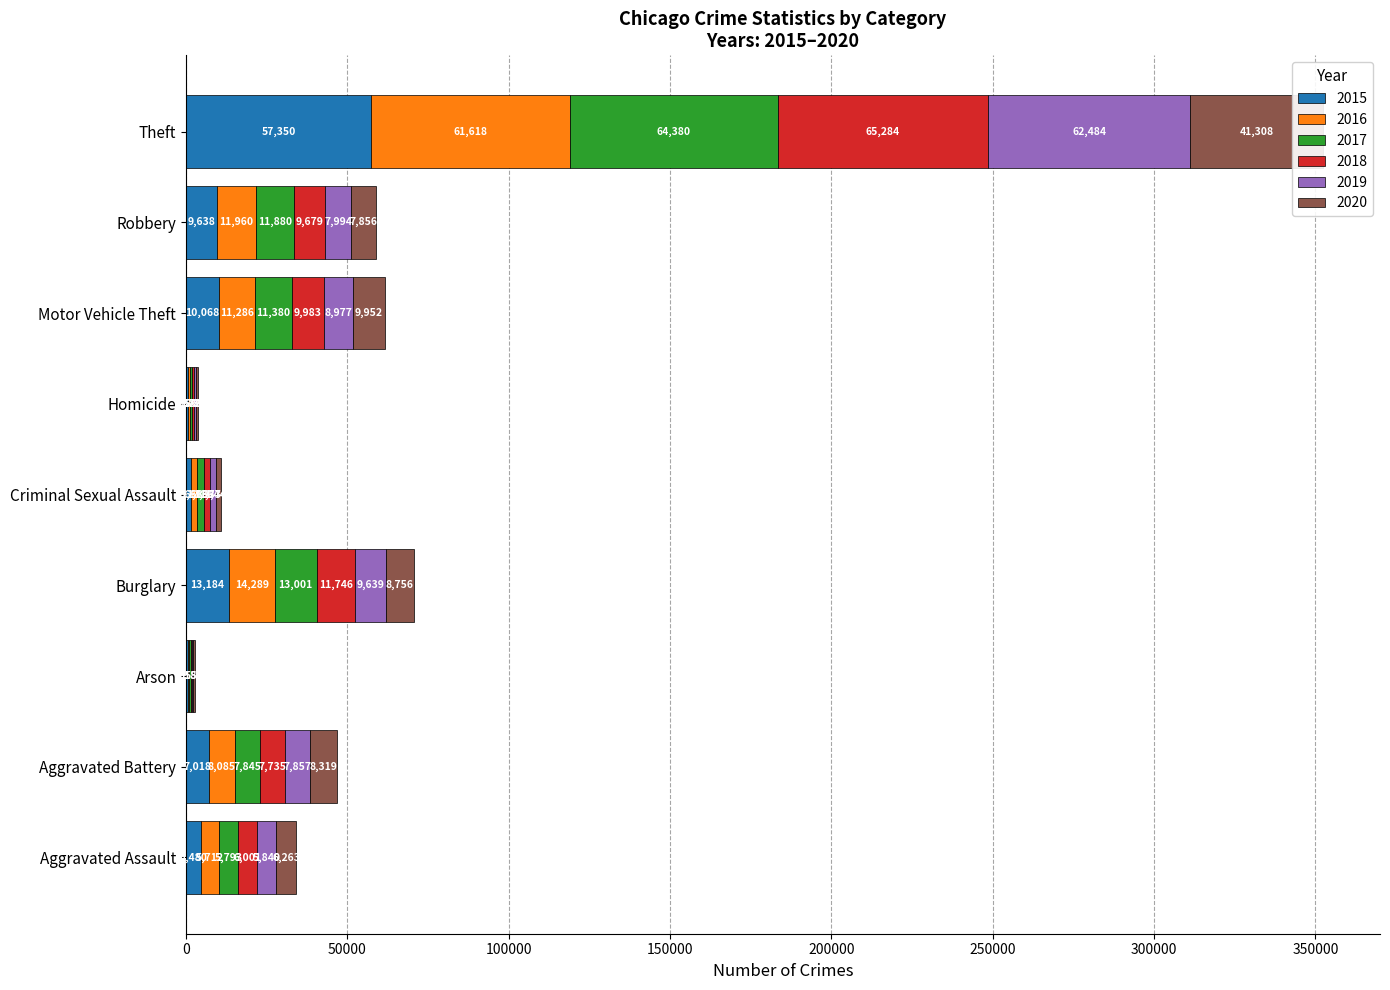

What is the label of the 2nd bar from the left?

Aggravated Battery